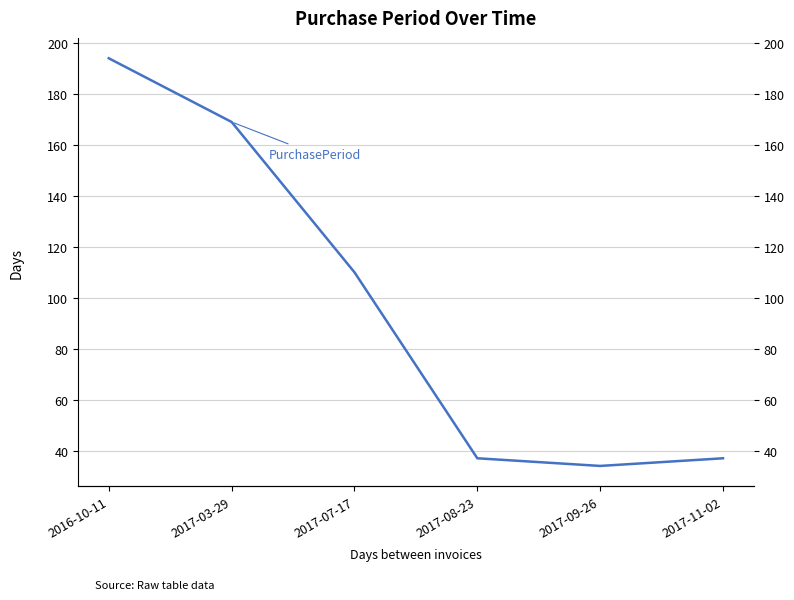

What is the difference between the values at 2017-03-29 and 2017-08-23?

132